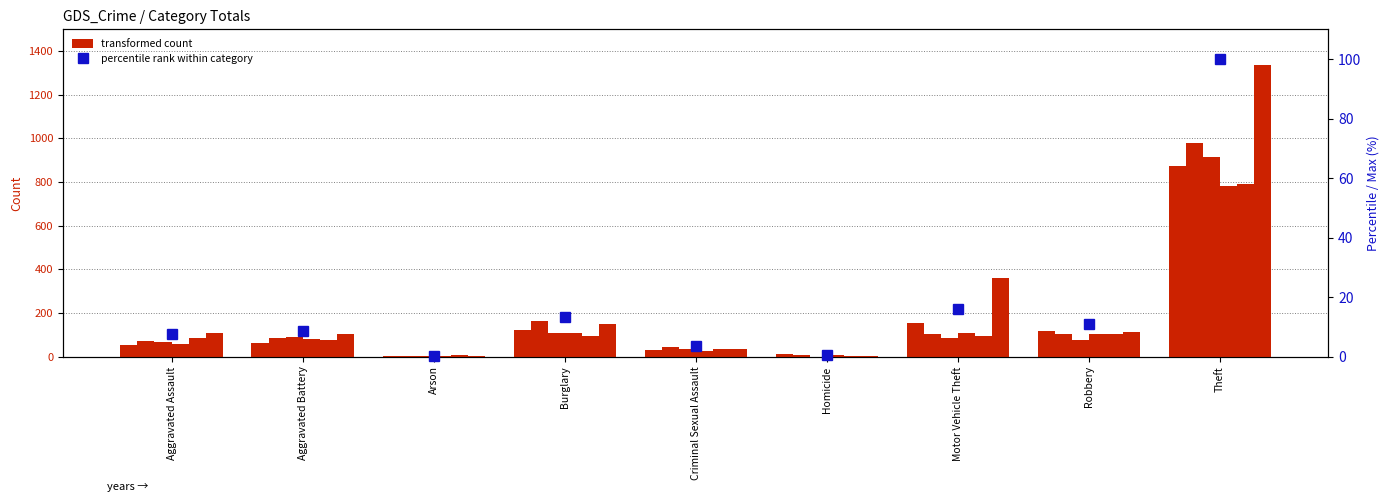

What is the value of the 2nd bar from the left?

8.7